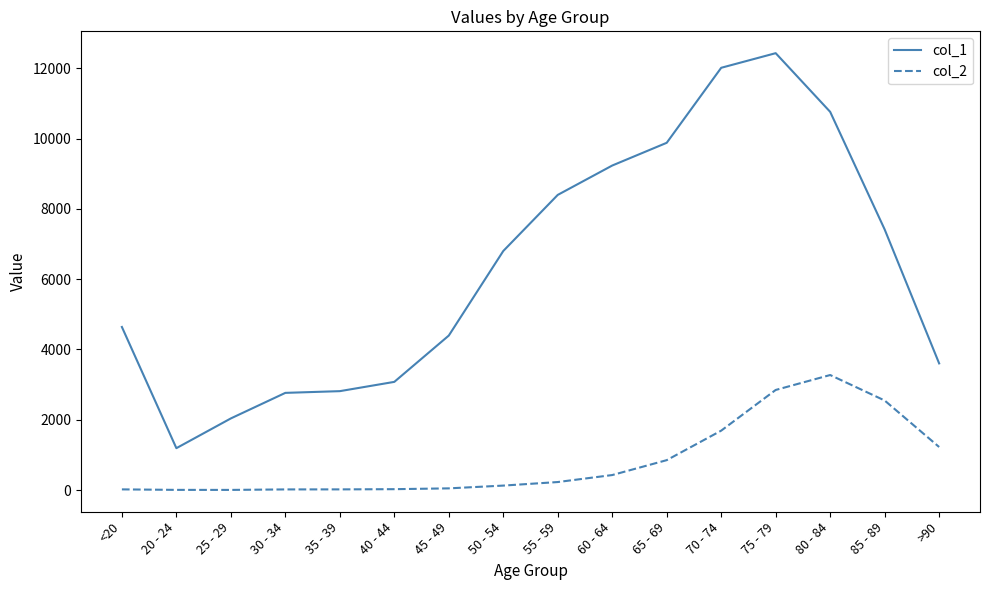

Which category has the highest value across all series?

75 - 79